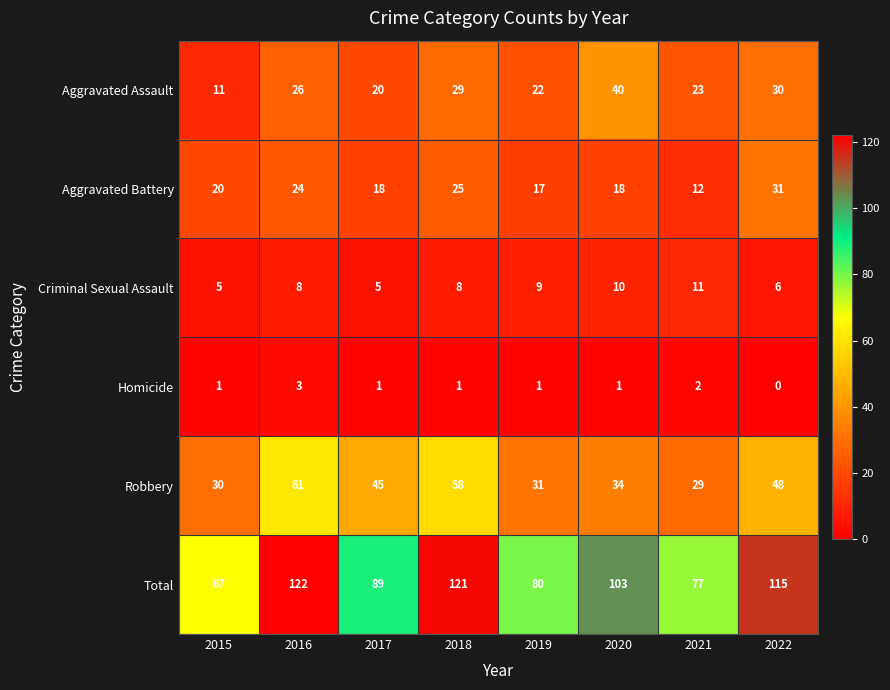

What is the sum of all Robbery values?

336